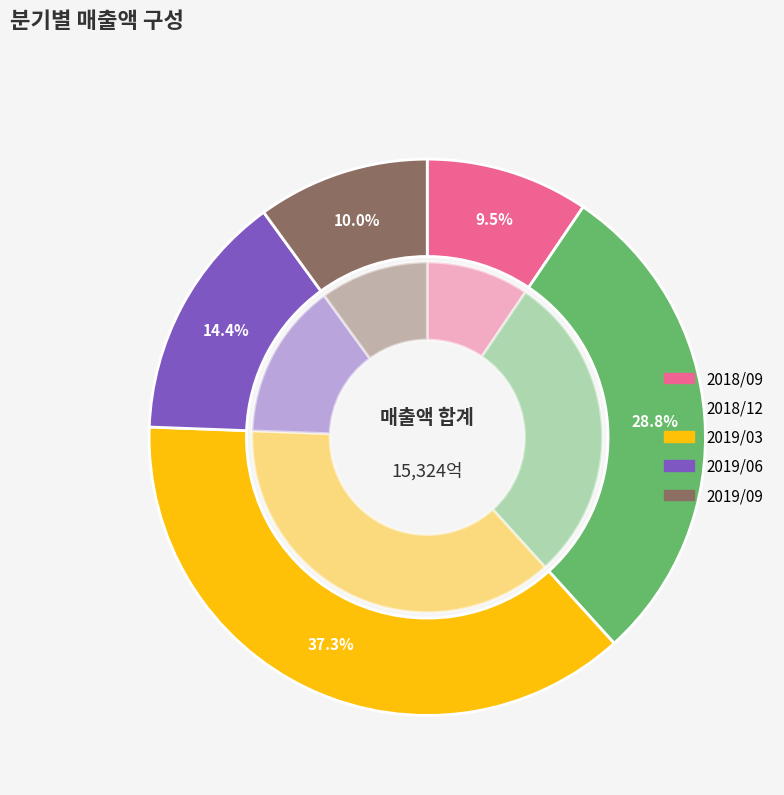

Count the number of slices in the pie.

5